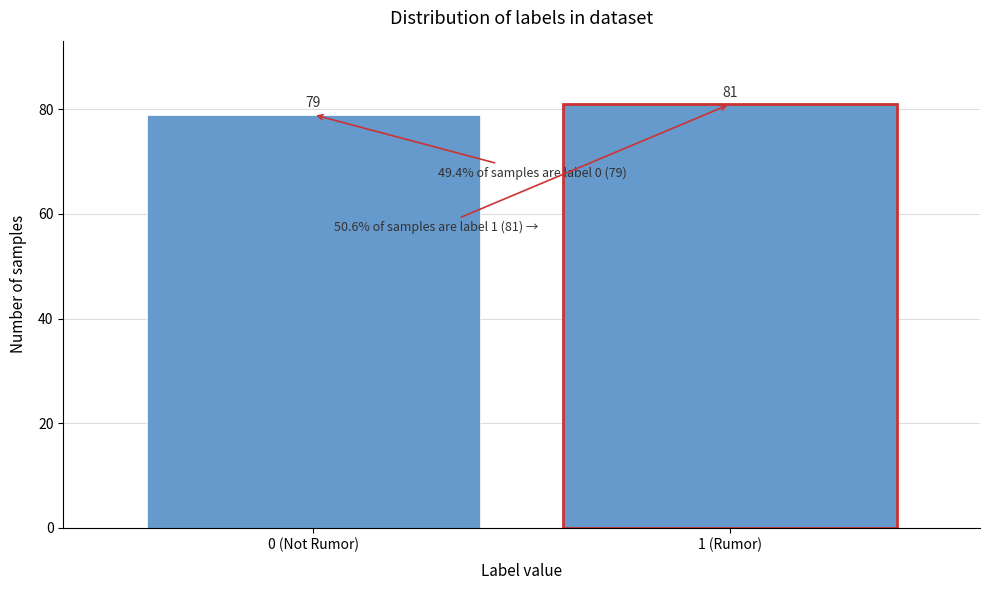

Reading right to left, list all the values displayed in this chart.

1 (Rumor)=81	0 (Not Rumor)=79